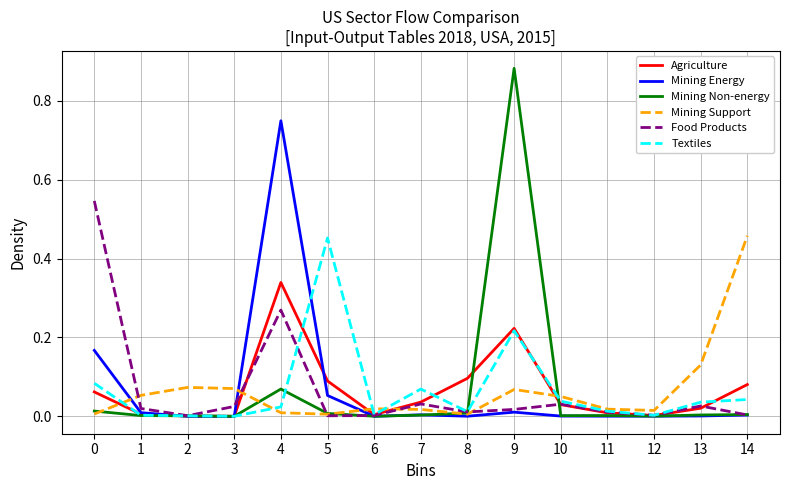

The Mining Non-energy series shows 0.0 at 13. True or false?

True